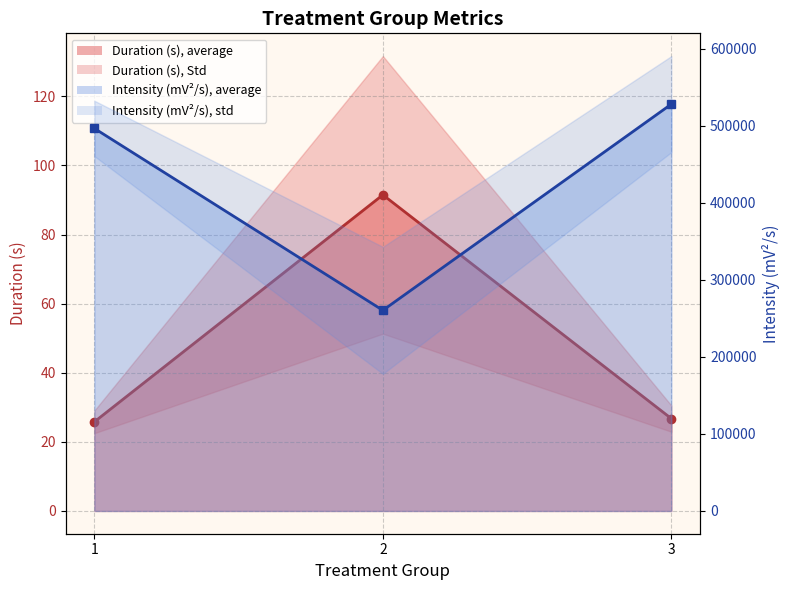

Which series has the largest range (max minus min)?

Duration (s), Std